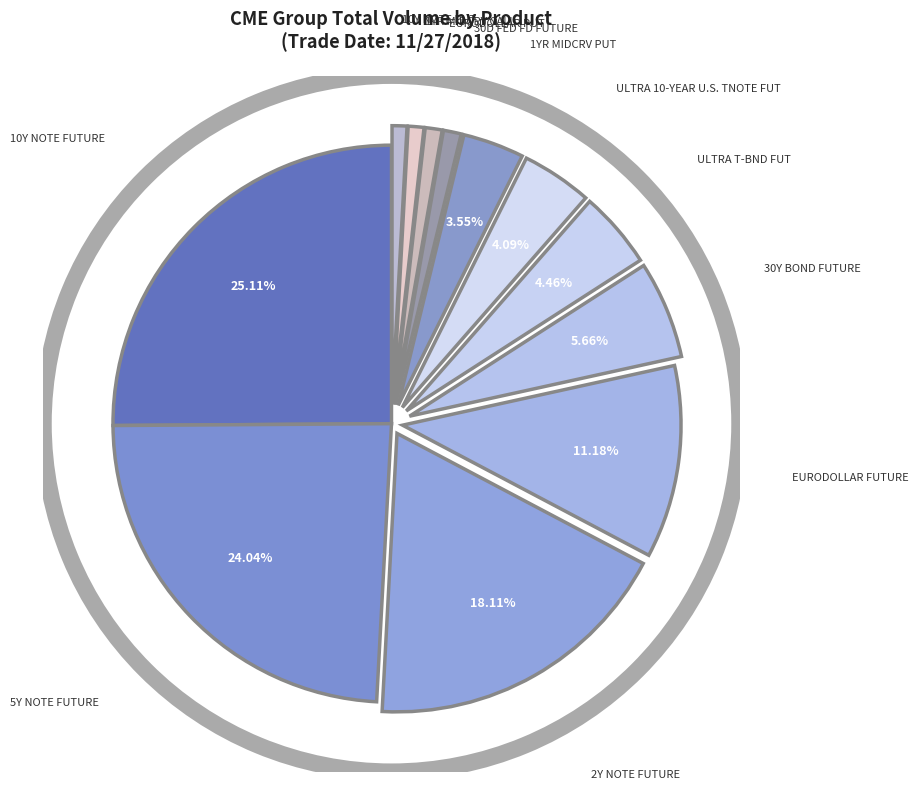

How many slices are in this pie chart?

12